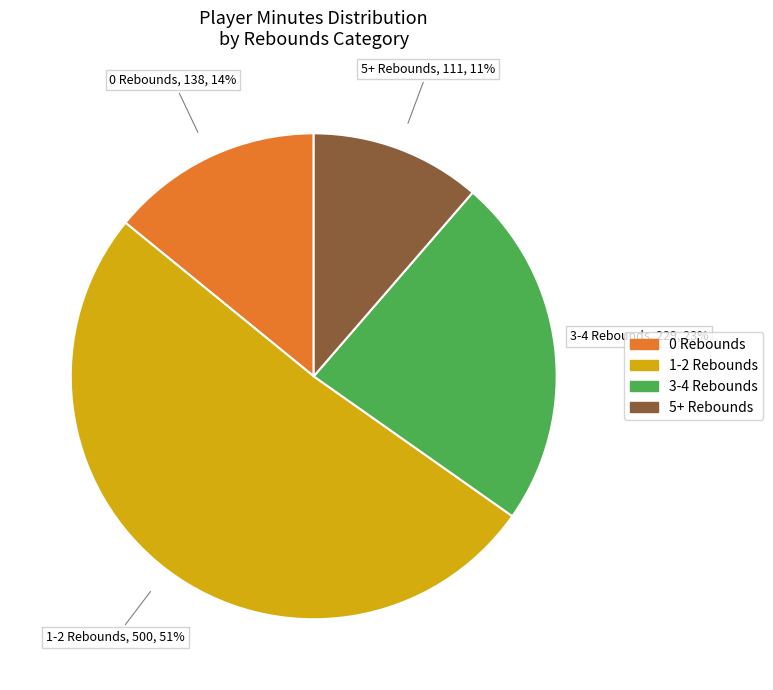

Is there any slice that represents more than half of the pie?

Yes